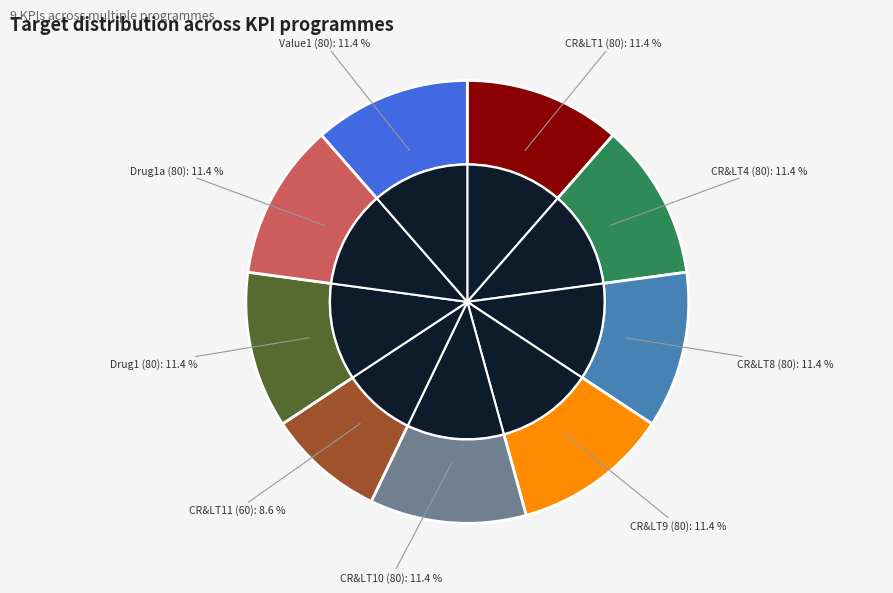

Is there a majority slice in this chart?

No